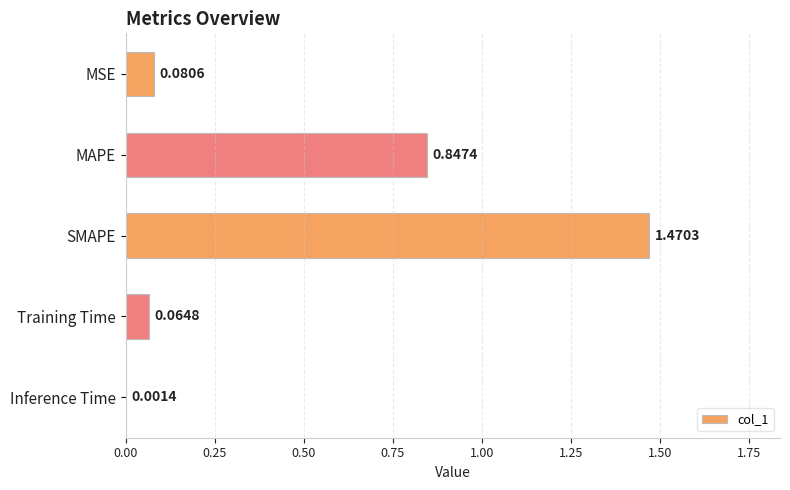

Are the bars horizontal?

Yes